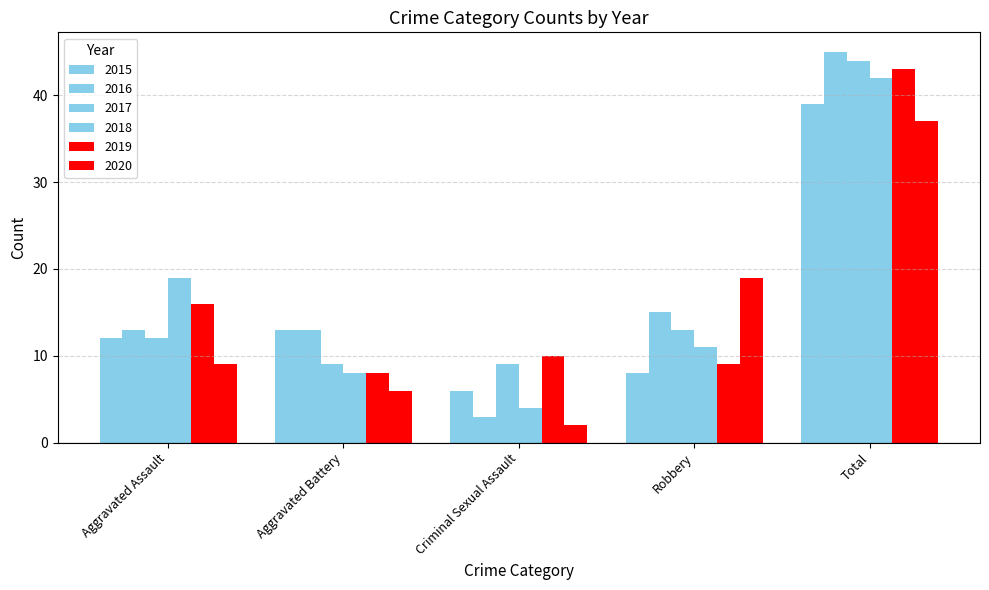

Count the number of data series in this chart.

6